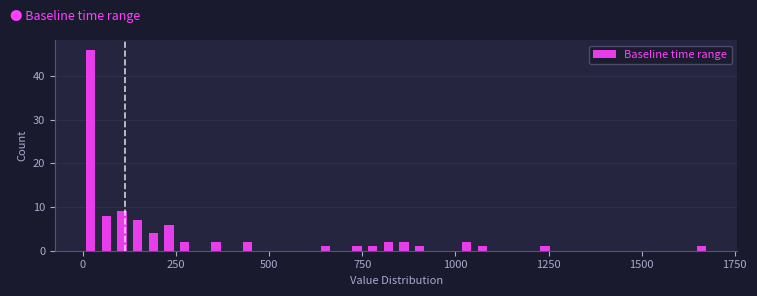

Read against the x-axis, roughly where is the centre of the tallest bar?

0